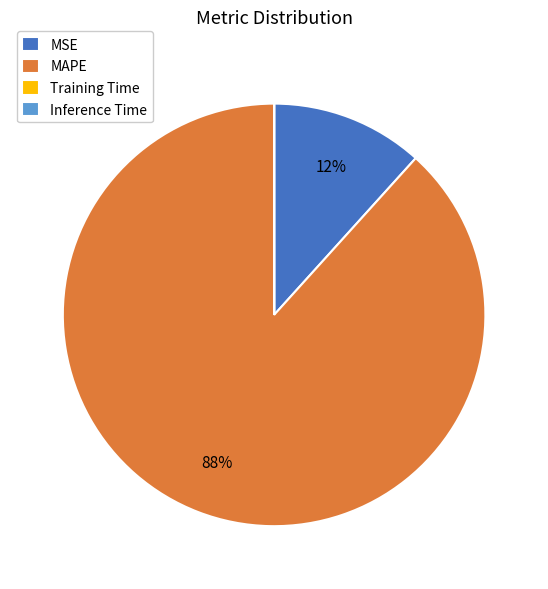

Does any single category account for the majority?

Yes